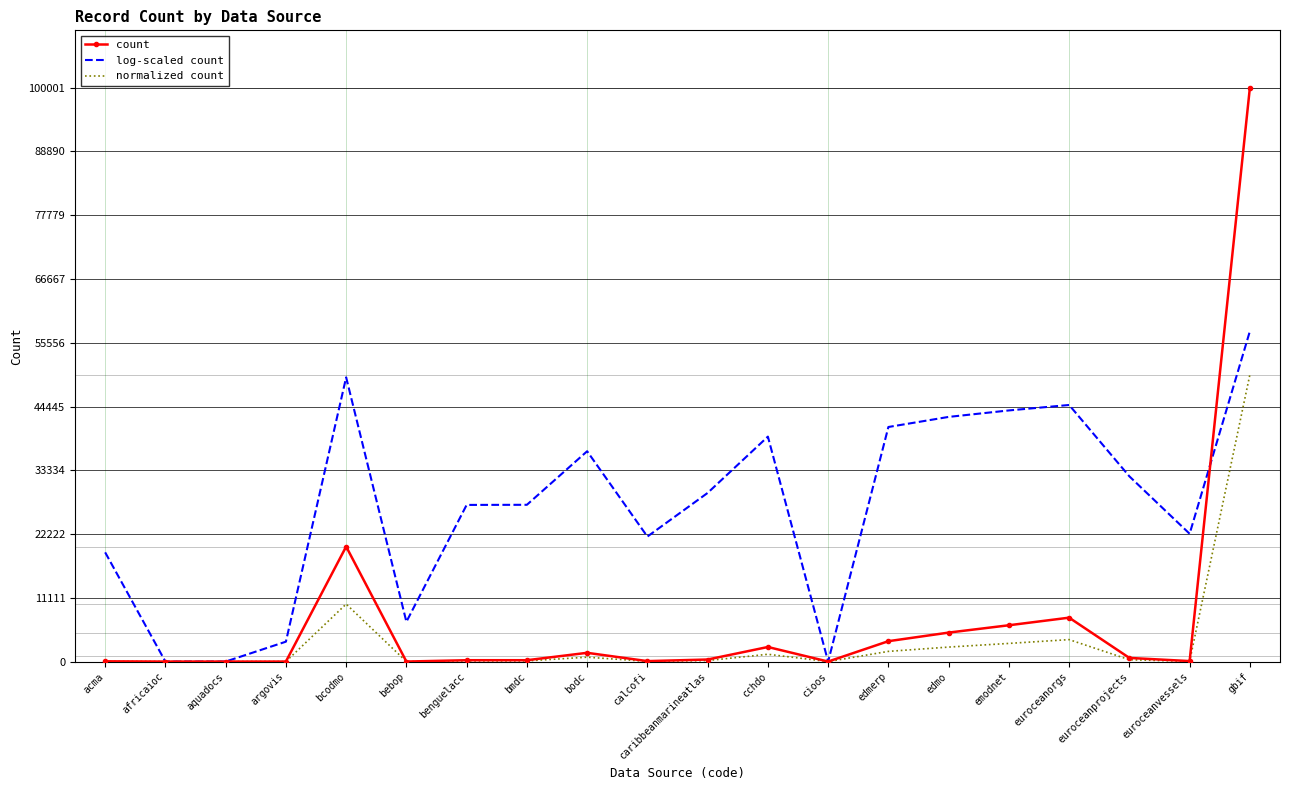

Is it true that count equals 7651.0 at euroceanorgs?

True